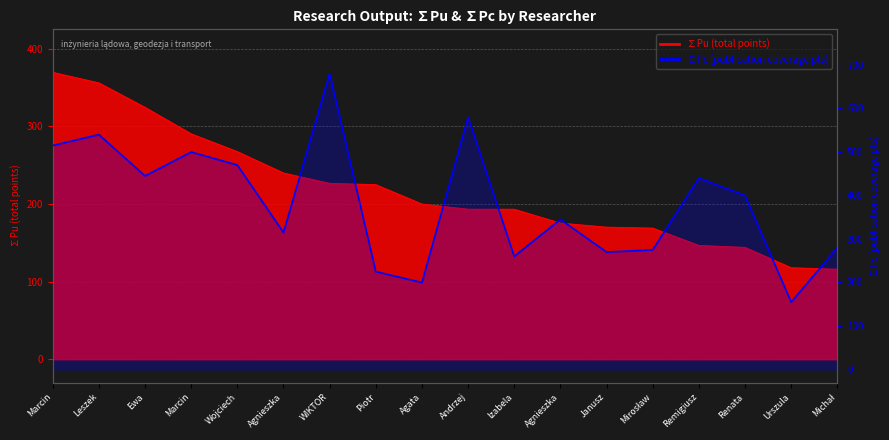

What is the greatest value displayed?

680